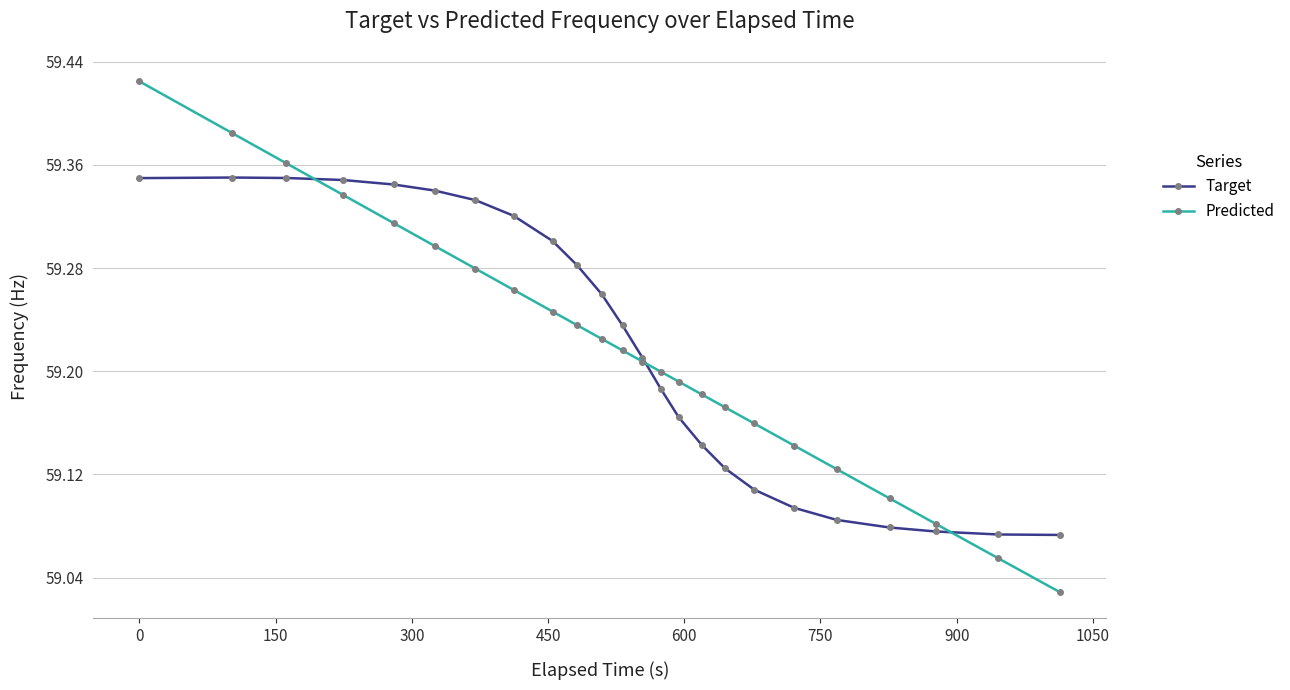

Rank the series by their maximum value, from lowest to highest.

Target, Predicted